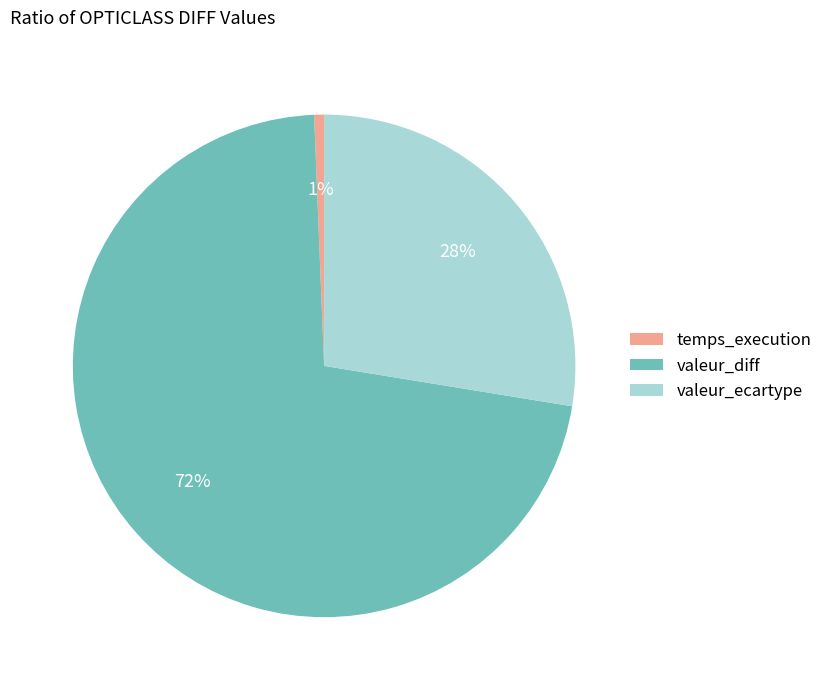

Rank the categories by value from lowest to highest.

temps_execution, valeur_ecartype, valeur_diff